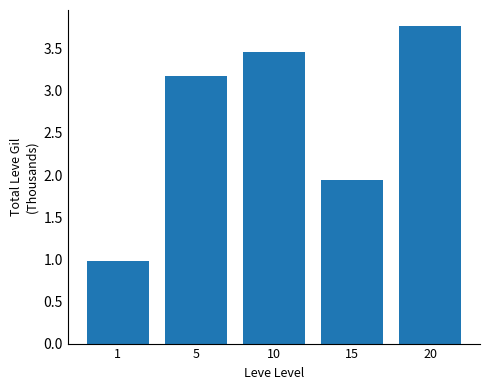

What is the greatest value displayed?

3.8